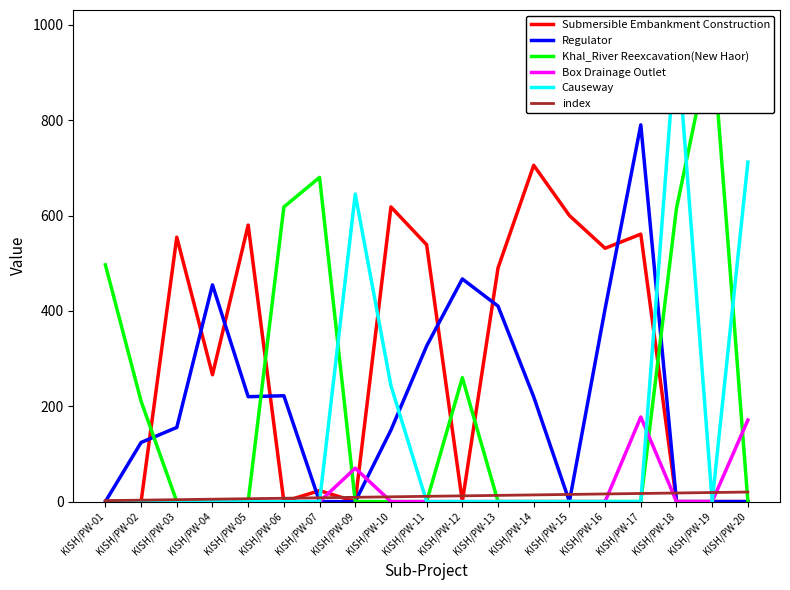

What is the maximum value for index?

20.0